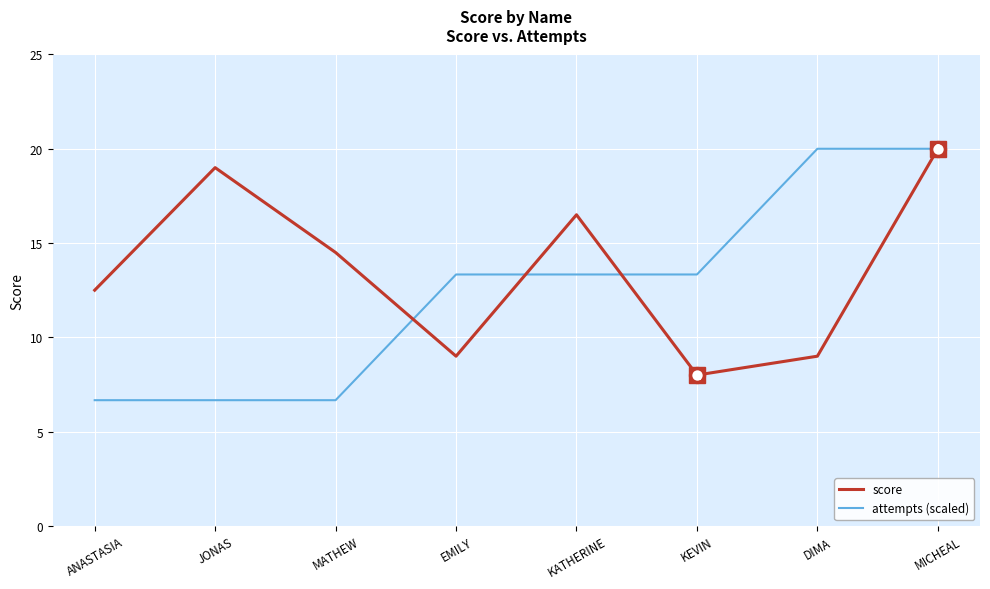

Reading right to left, list all the values displayed in this chart.

score: 20.0	9.0	8.0	16.5	9.0	14.5	19.0	12.5
attempts (scaled): 20.0	20.0	13.3	13.3	13.3	6.7	6.7	6.7